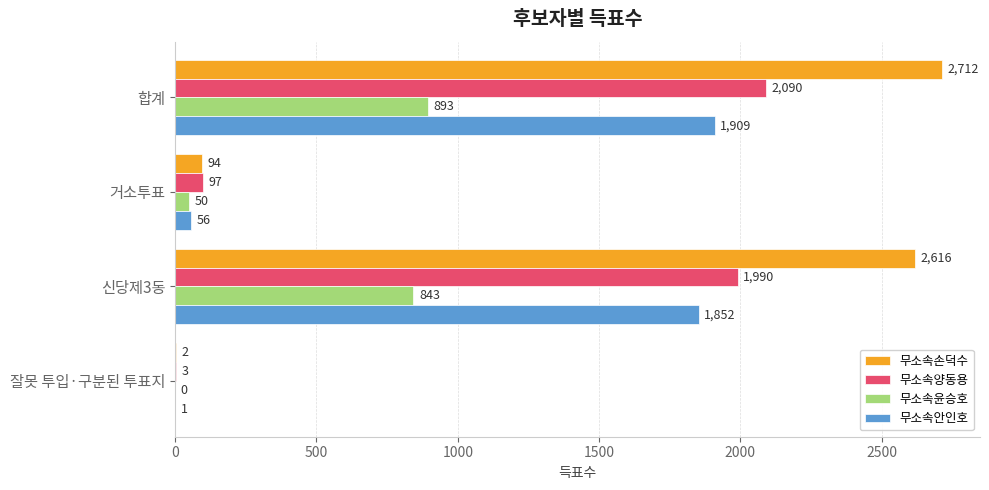

How many distinct data groups are displayed?

4